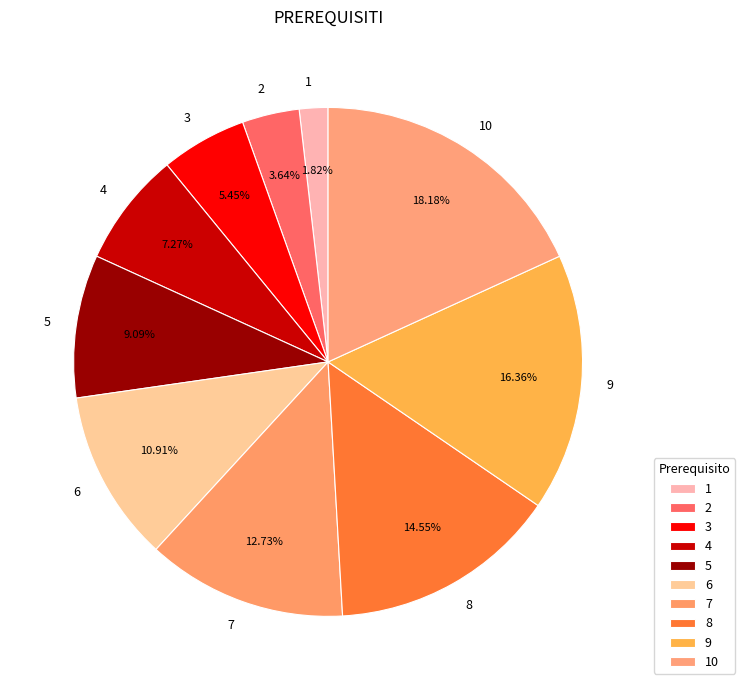

To the nearest percent, what percentage of the pie is 1?

2%